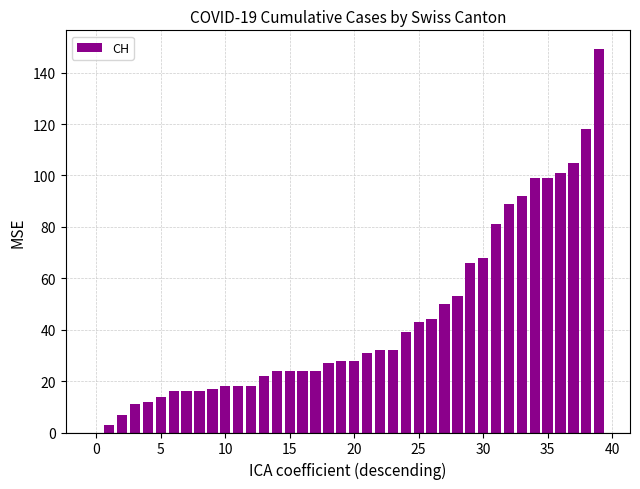

What is the sum of all values?

1758